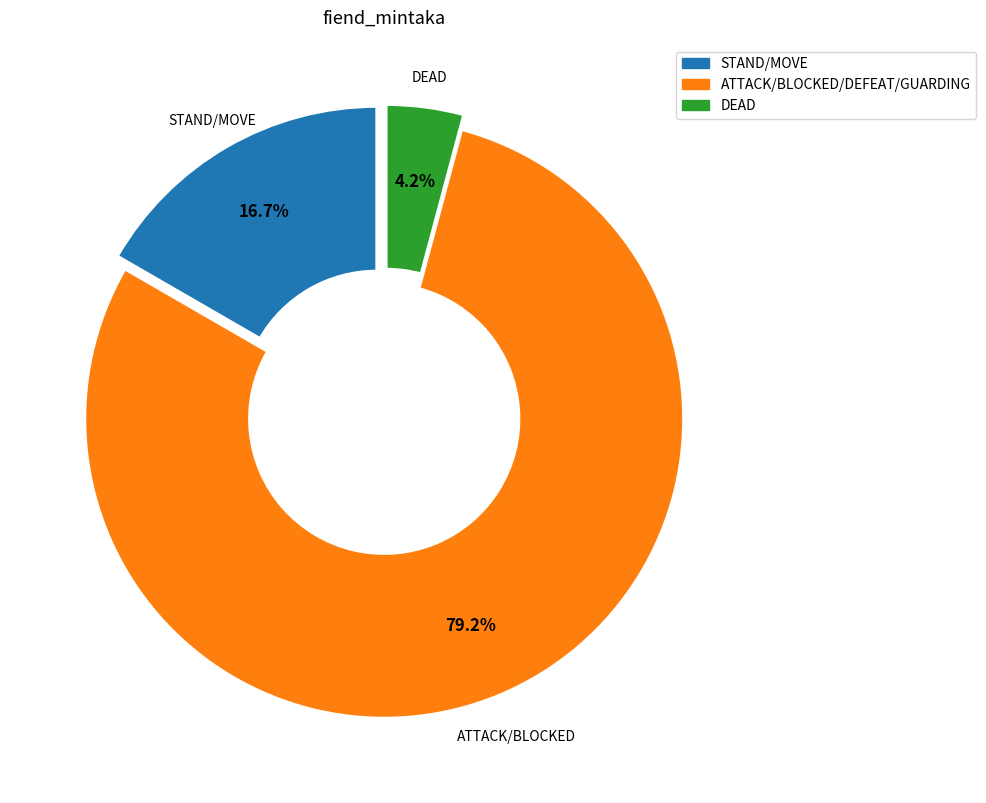

Which has a higher value, STAND/MOVE or DEAD?

STAND/MOVE